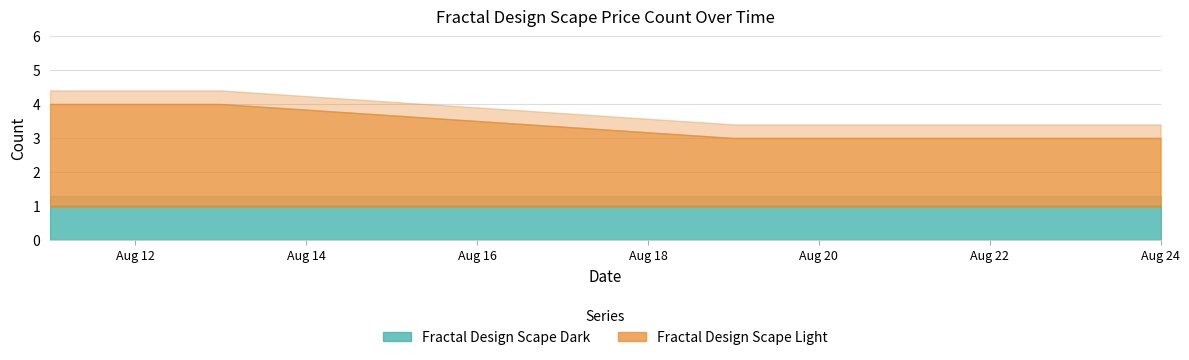

Count the number of categories in the chart.

6